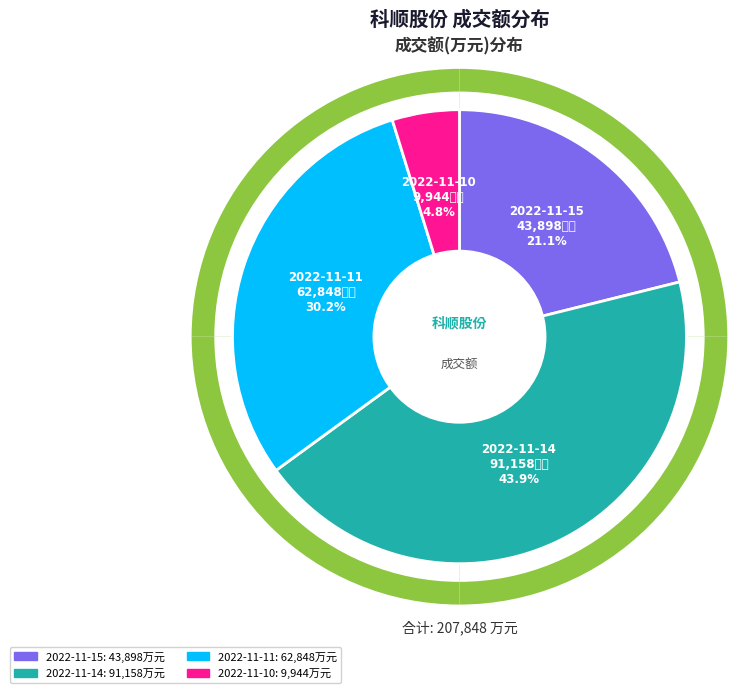

What is the ratio of the value at 2022-11-10 to the value at 2022-11-15?

0.2